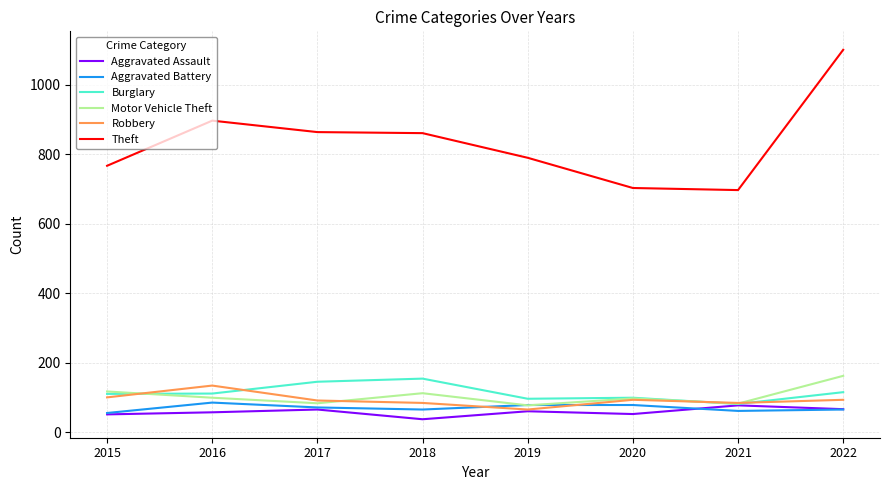

Does the chart display data point markers on the line(s)?

No